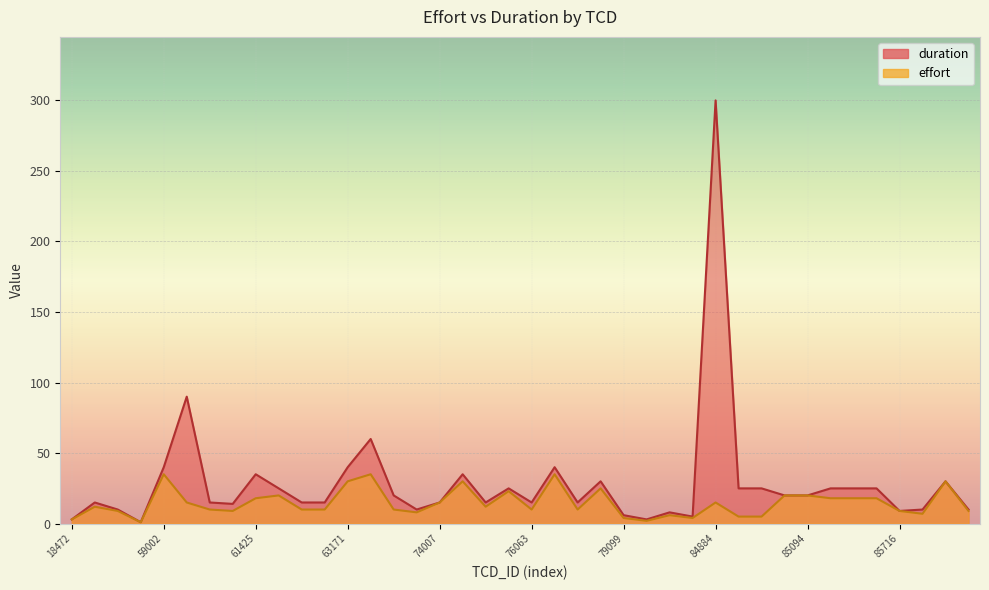

Rank the series by their maximum value, from highest to lowest.

duration, effort